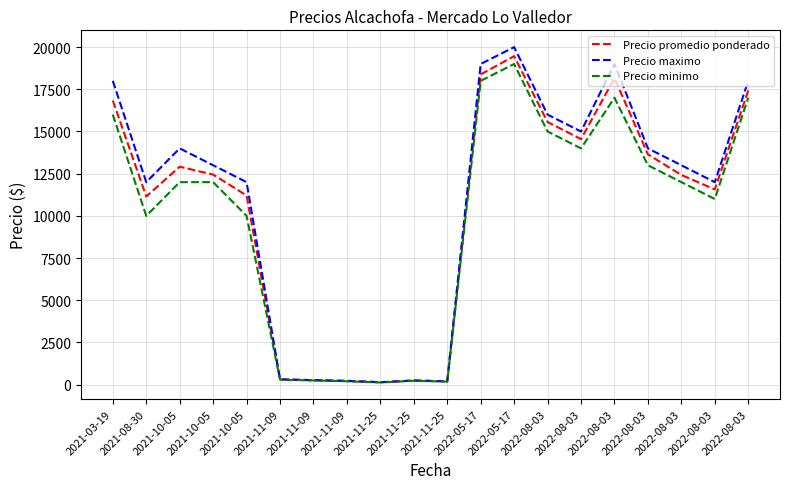

At which category is the sum across all series the highest?

2022-05-17